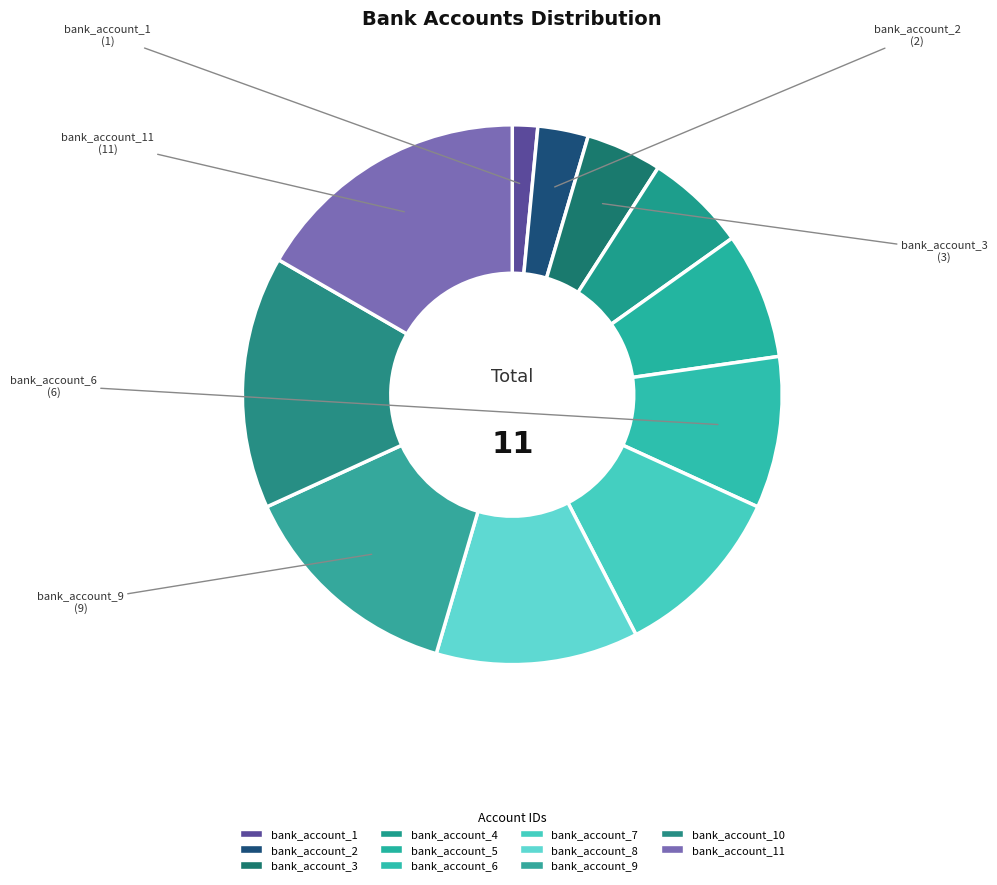

Do bank_account_4 and bank_account_2 together represent more than half of the pie?

No